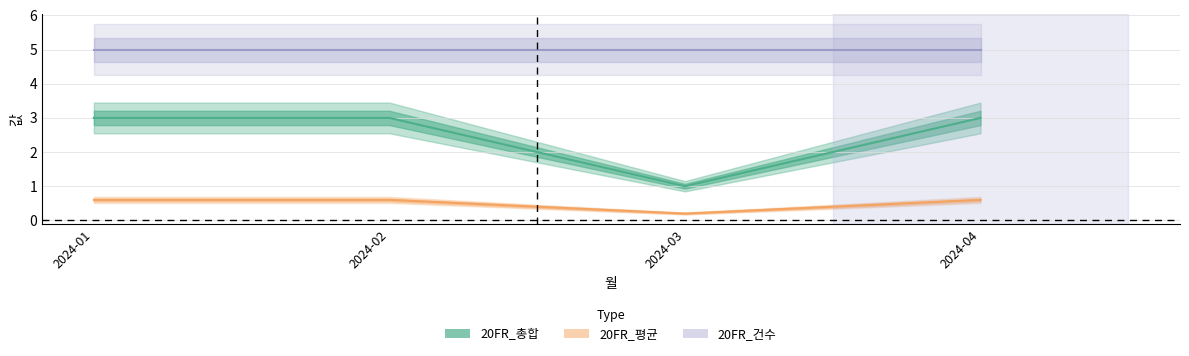

At which label is 20FR_건수 closest to 5?

2024-01